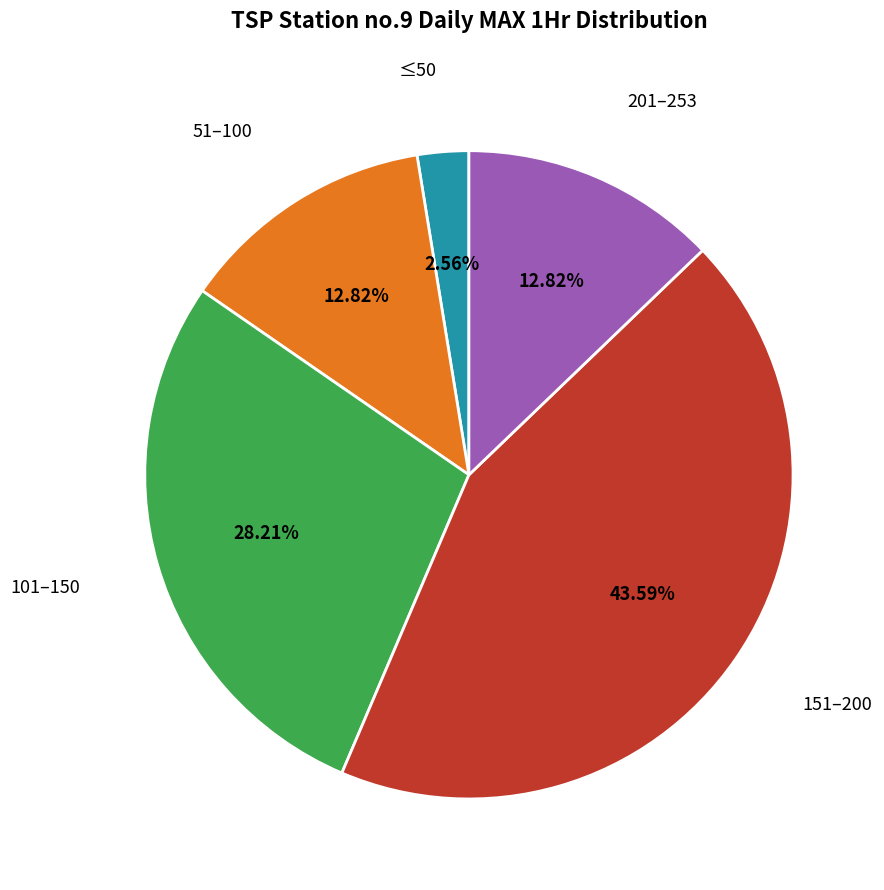

Is there any slice that represents more than half of the pie?

No